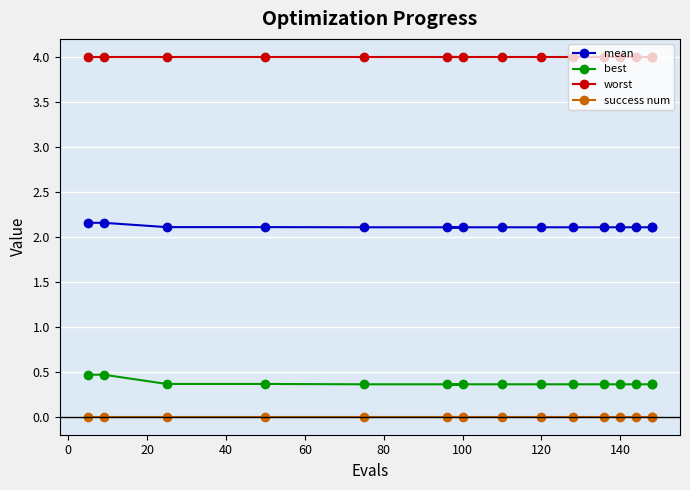

What is the value of the mean point at the 10th from the left?

2.1